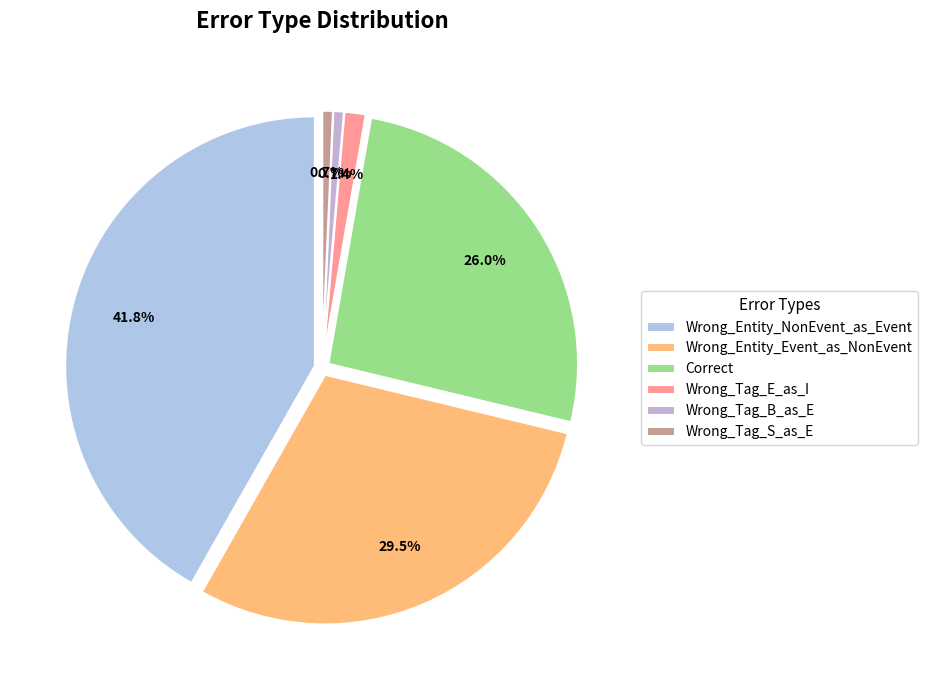

Which category has the biggest portion of the pie?

Wrong_Entity_NonEvent_as_Event